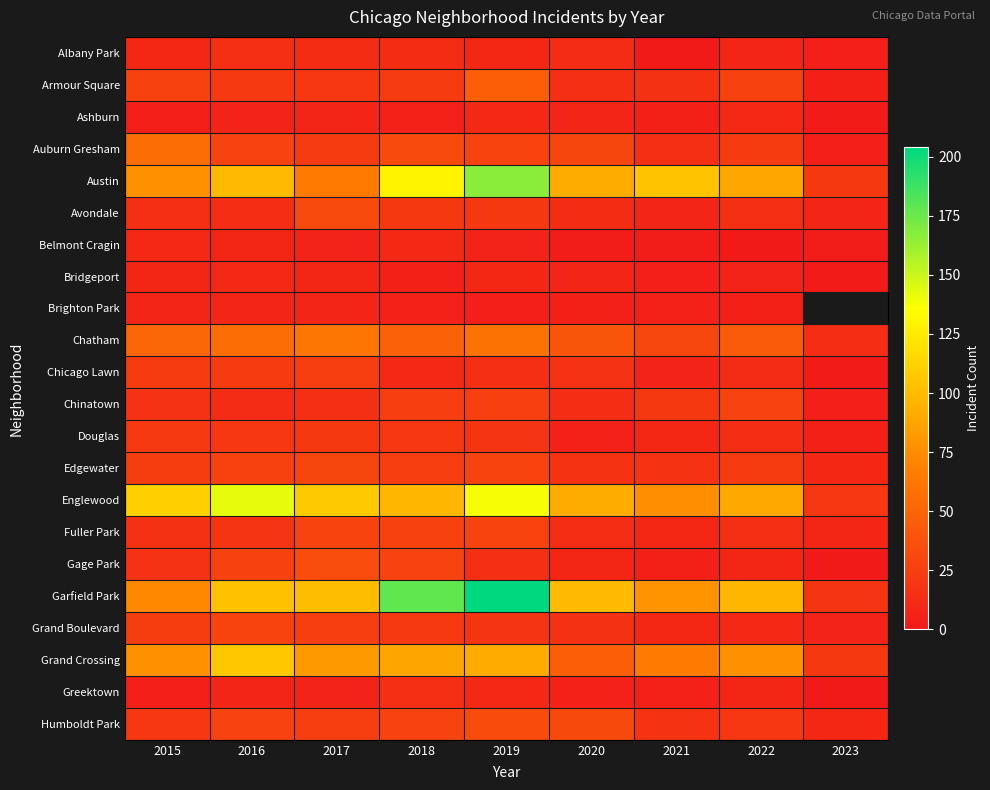

What is the spread (max minus min) of values at 2020?

97.0